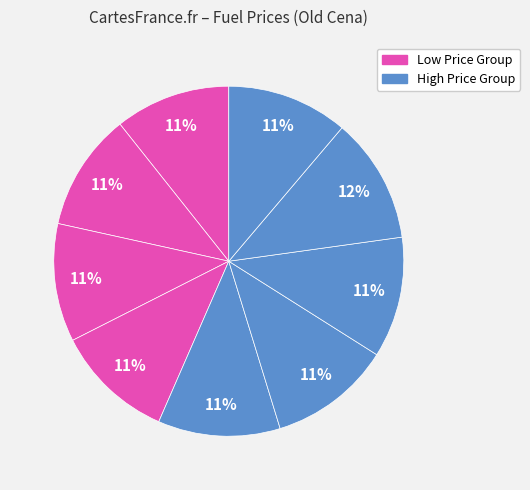

Is there any slice that represents more than half of the pie?

No